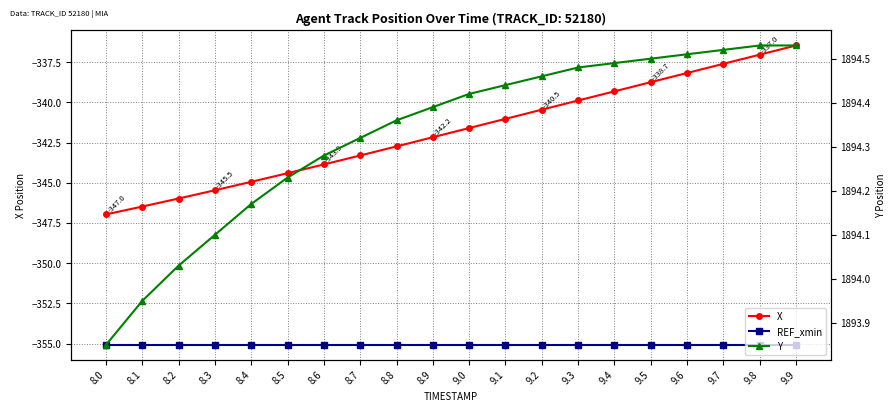

Where does the Y series first go above 1894?

8.2